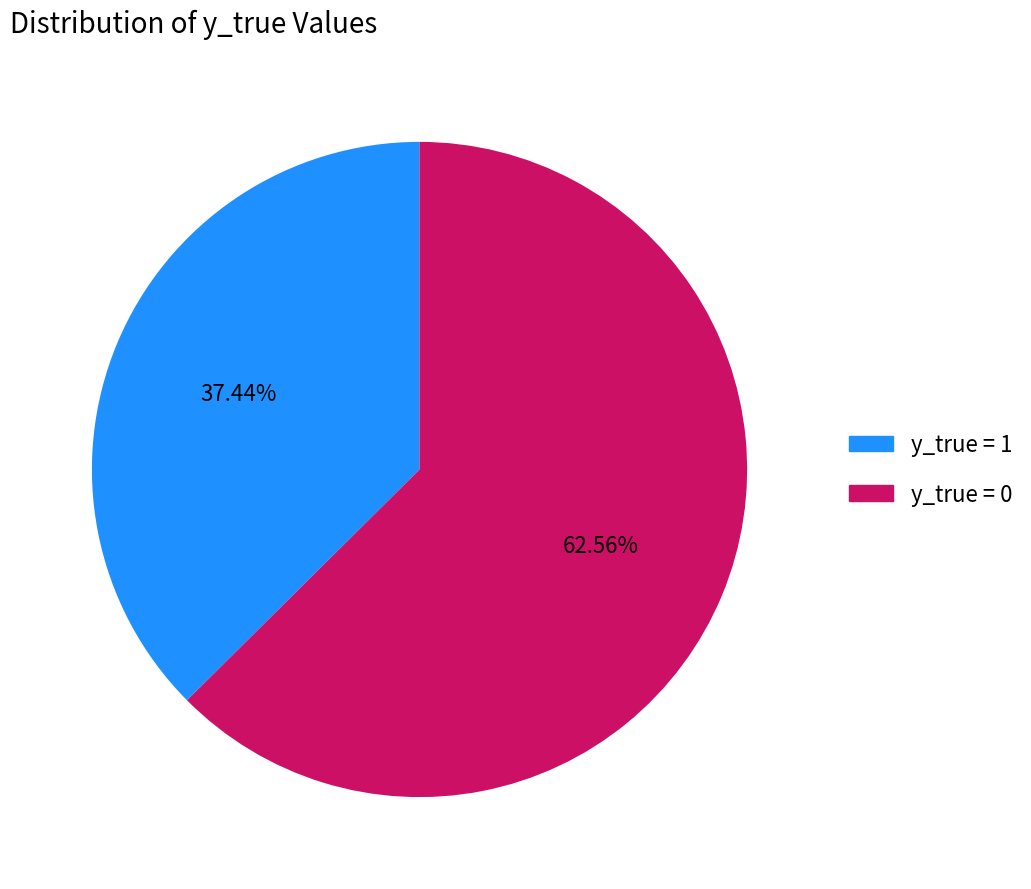

Does any single category account for the majority?

Yes